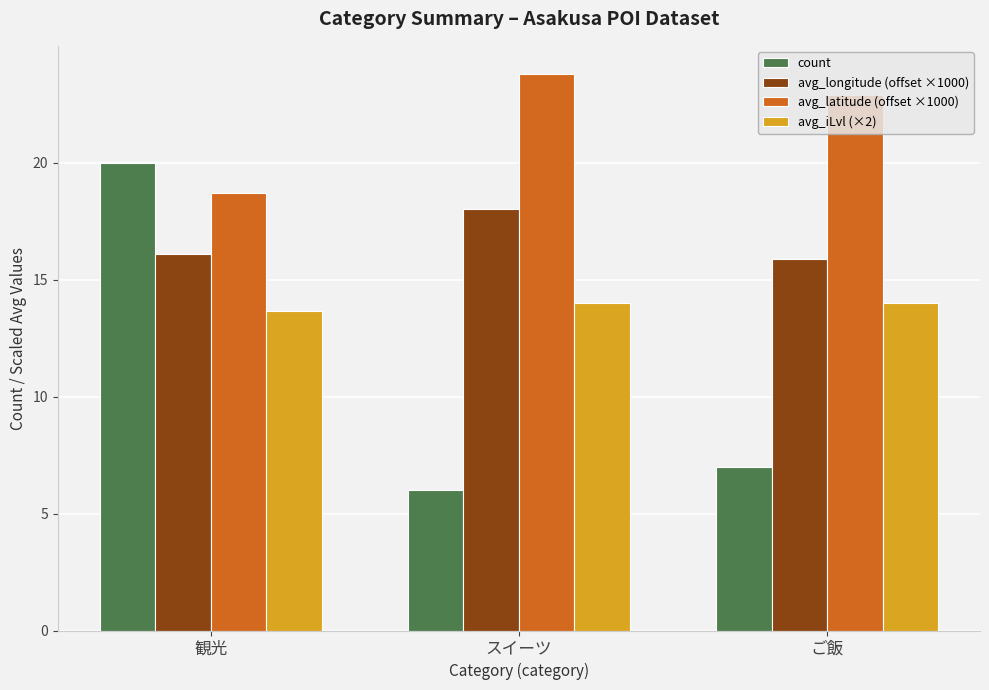

List the series in order of their peak value, lowest first.

avg_iLvl (×2), avg_longitude (offset ×1000), count, avg_latitude (offset ×1000)